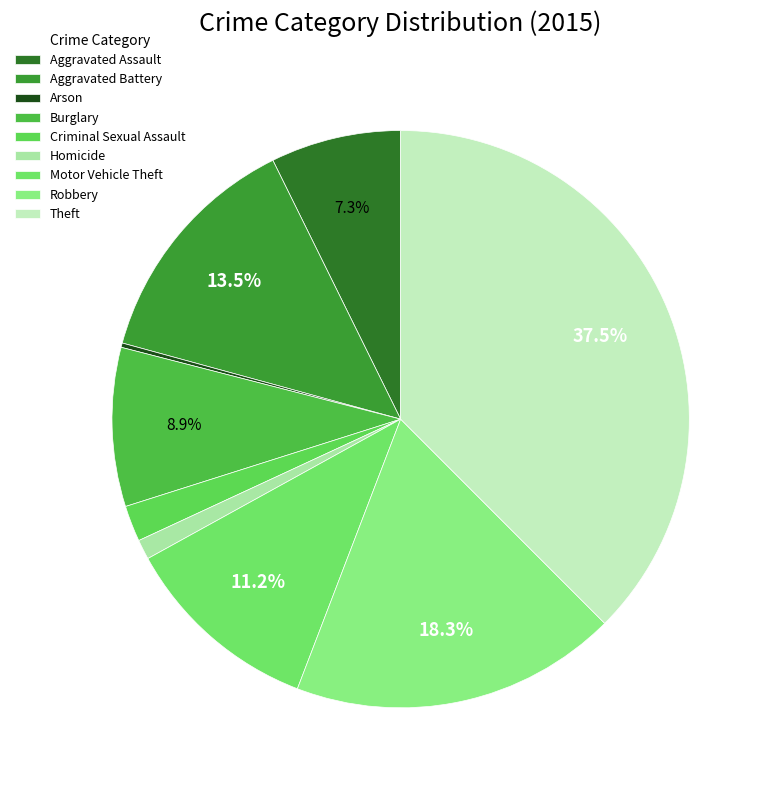

To the nearest percent, what is the average slice percentage?

11%